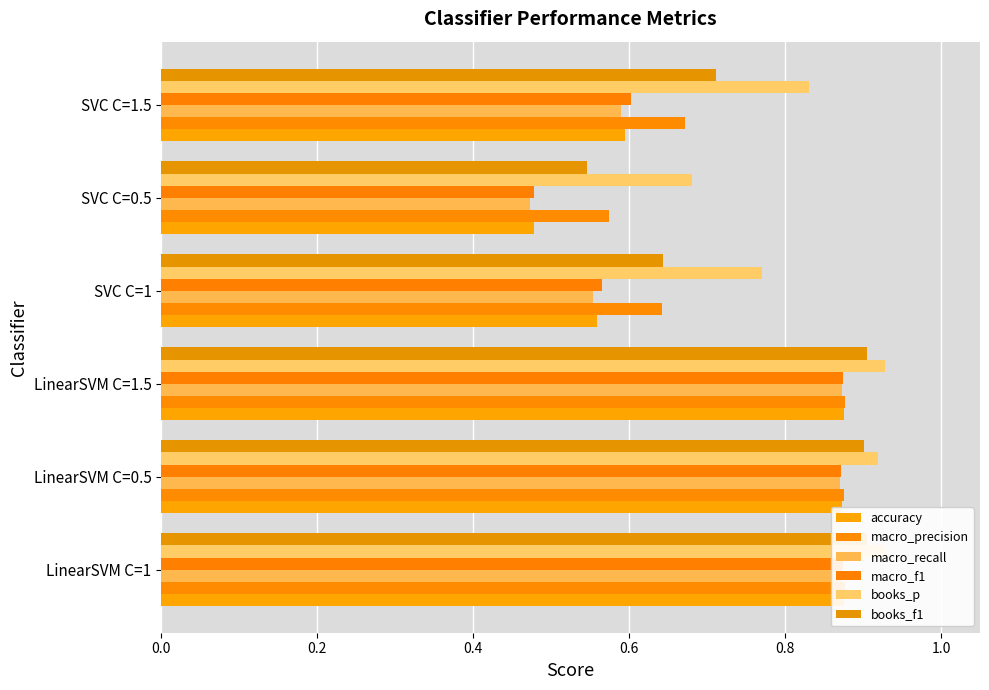

What is the difference between the second highest and second lowest values in the books_f1 series?

0.3